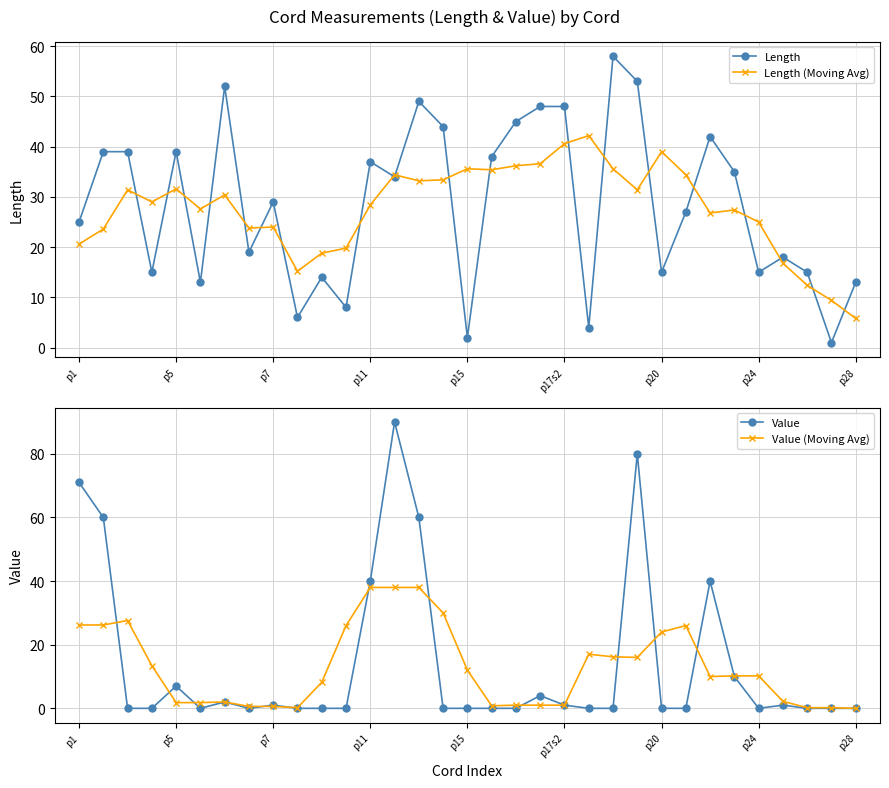

True or false: Length (Moving Avg) has more than 0 points higher than both neighbors.

True